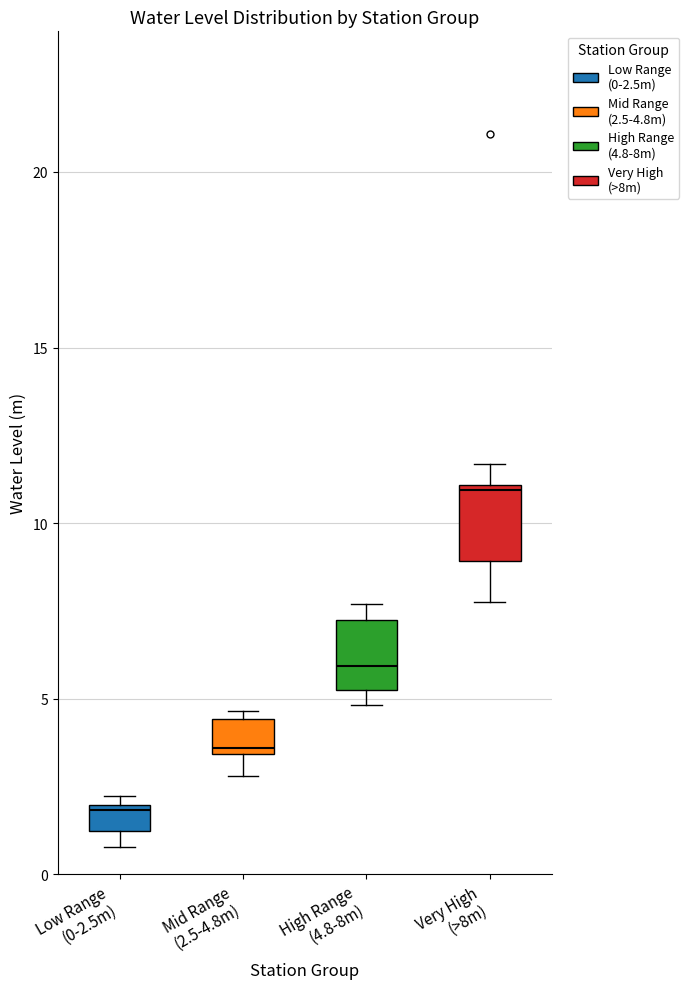

Where is the upper edge of the box for Mid Range (2.5-4.8m) on the y-axis? The values are not printed on the chart, so give them approximately, as read against the axis.

4.5